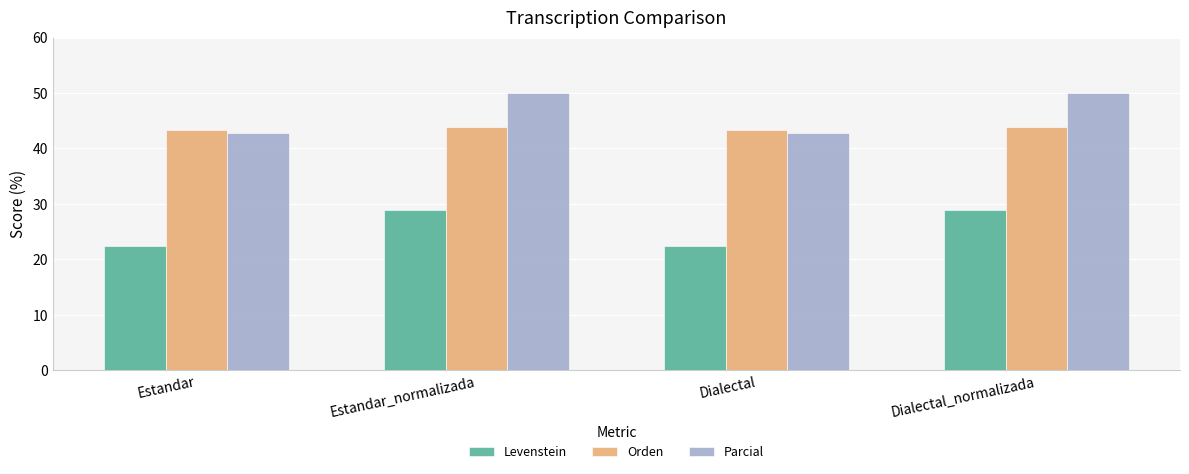

What is the greatest value displayed?

50.0